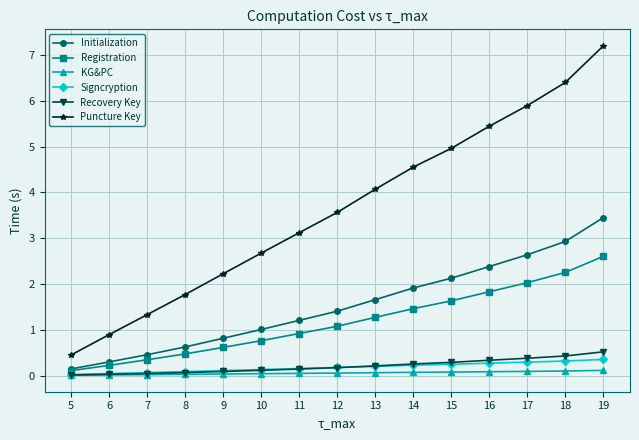

Which series changed the most between 12 and 15?

Puncture Key